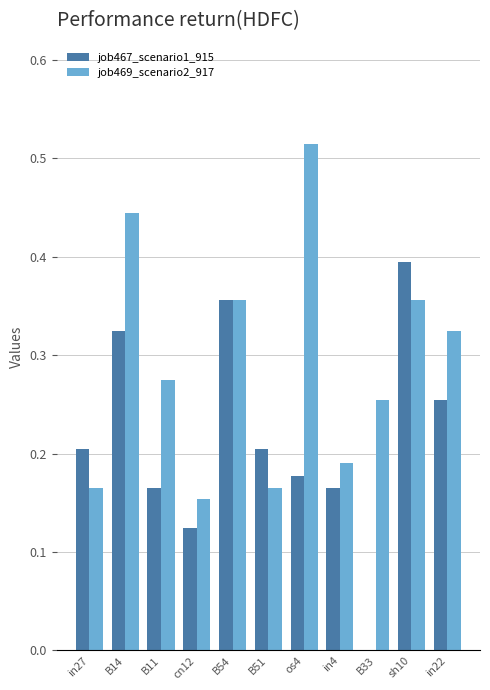

What is the sum of the job469_scenario2_917 values at os4 and B11?

0.8